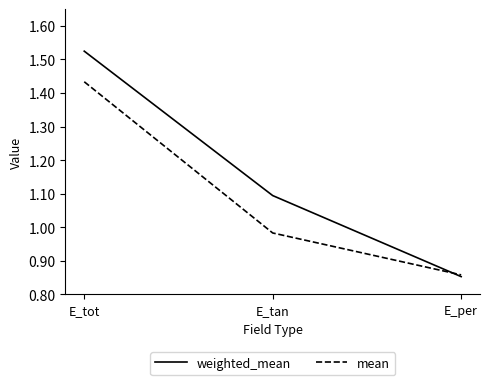

What position from the left is E_tot?

1